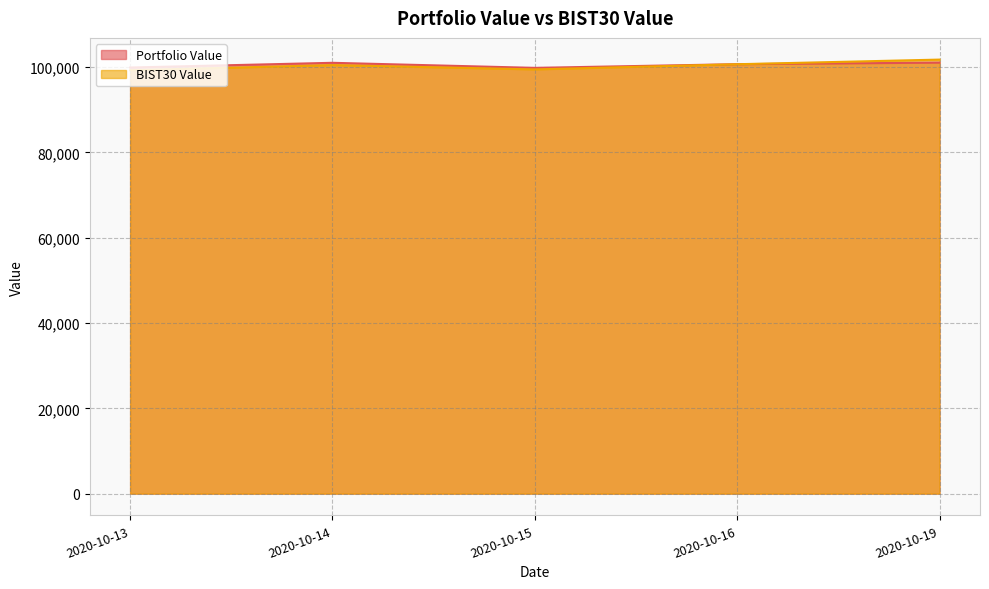

Which series has the widest spread of values?

BIST30 Value